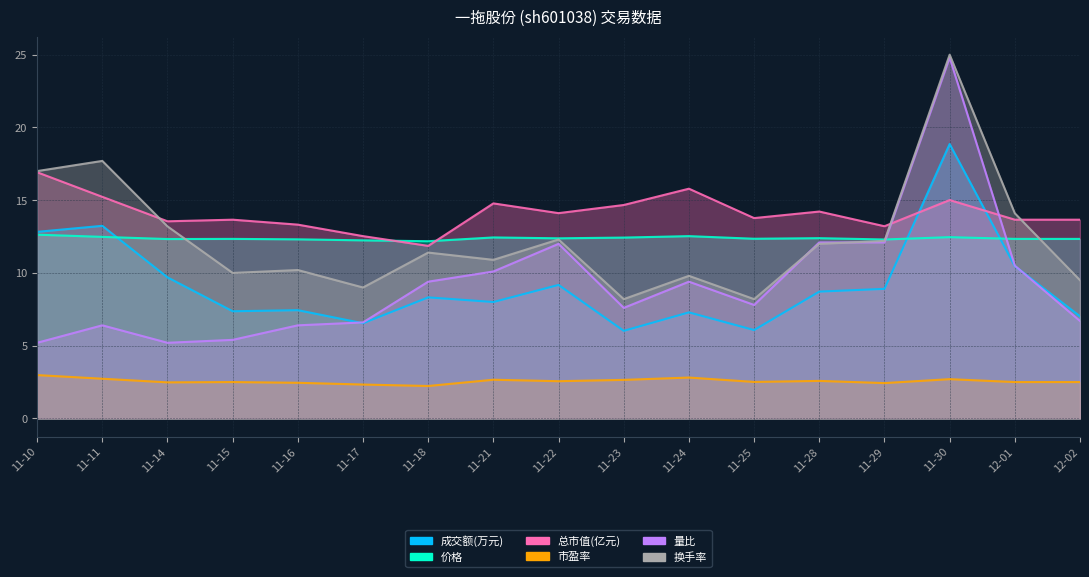

At which category does 量比 reach its first local peak?

11-11